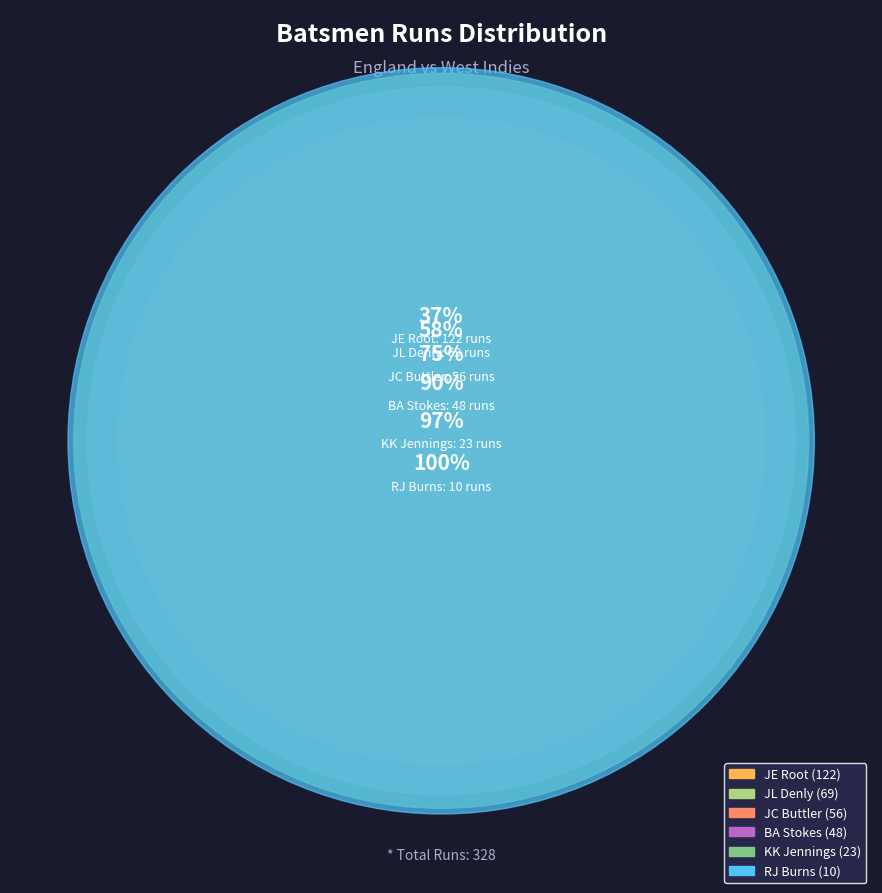

Count the number of slices in the pie.

6